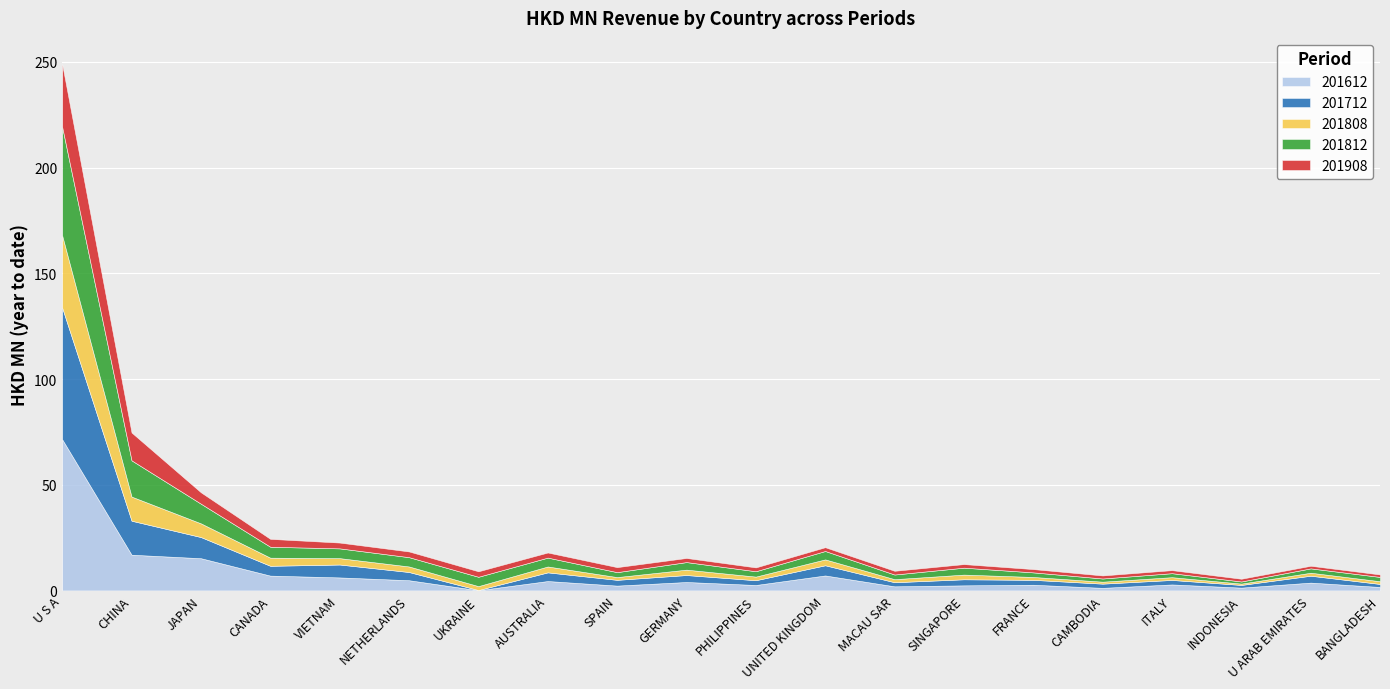

Reading right to left, list all the values displayed in this chart.

201612: BANGLADESH=1.6	U ARAB EMIRATES=3.7	INDONESIA=1.3	ITALY=2.8	CAMBODIA=1.2	FRANCE=2.7	SINGAPORE=2.4	MACAU SAR=1.9	UNITED KINGDOM=7.1	PHILIPPINES=2.6	GERMANY=4.0	SPAIN=2.3	AUSTRALIA=4.4	UKRAINE=0.1	NETHERLANDS=4.8	VIETNAM=6.2	CANADA=7.0	JAPAN=15.2	CHINA=16.9	U S A=71.5
201712: BANGLADESH=1.4	U ARAB EMIRATES=3.3	INDONESIA=1.3	ITALY=2.1	CAMBODIA=2.0	FRANCE=2.3	SINGAPORE=2.9	MACAU SAR=1.9	UNITED KINGDOM=4.8	PHILIPPINES=2.3	GERMANY=3.3	SPAIN=2.7	AUSTRALIA=4.1	UKRAINE=0.1	NETHERLANDS=3.9	VIETNAM=6.1	CANADA=4.6	JAPAN=10.0	CHINA=16.1	U S A=62.2
201808: BANGLADESH=1.3	U ARAB EMIRATES=1.4	INDONESIA=0.6	ITALY=1.3	CAMBODIA=0.9	FRANCE=1.4	SINGAPORE=2.2	MACAU SAR=1.5	UNITED KINGDOM=2.8	PHILIPPINES=1.7	GERMANY=2.5	SPAIN=1.3	AUSTRALIA=2.8	UKRAINE=1.9	NETHERLANDS=2.6	VIETNAM=3.0	CANADA=3.8	JAPAN=6.5	CHINA=11.4	U S A=34.2
201812: BANGLADESH=2.0	U ARAB EMIRATES=2.1	INDONESIA=1.0	ITALY=1.9	CAMBODIA=1.5	FRANCE=2.2	SINGAPORE=3.3	MACAU SAR=2.2	UNITED KINGDOM=4.0	PHILIPPINES=2.5	GERMANY=3.6	SPAIN=2.3	AUSTRALIA=4.2	UKRAINE=4.4	NETHERLANDS=4.4	VIETNAM=4.6	CANADA=5.2	JAPAN=9.3	CHINA=17.1	U S A=51.3
201908: BANGLADESH=1.2	U ARAB EMIRATES=1.2	INDONESIA=1.3	ITALY=1.4	CAMBODIA=1.4	FRANCE=1.6	SINGAPORE=1.7	MACAU SAR=1.8	UNITED KINGDOM=1.8	PHILIPPINES=1.8	GERMANY=1.9	SPAIN=2.4	AUSTRALIA=2.4	UKRAINE=2.6	NETHERLANDS=2.7	VIETNAM=2.7	CANADA=3.7	JAPAN=5.4	CHINA=13.2	U S A=29.7